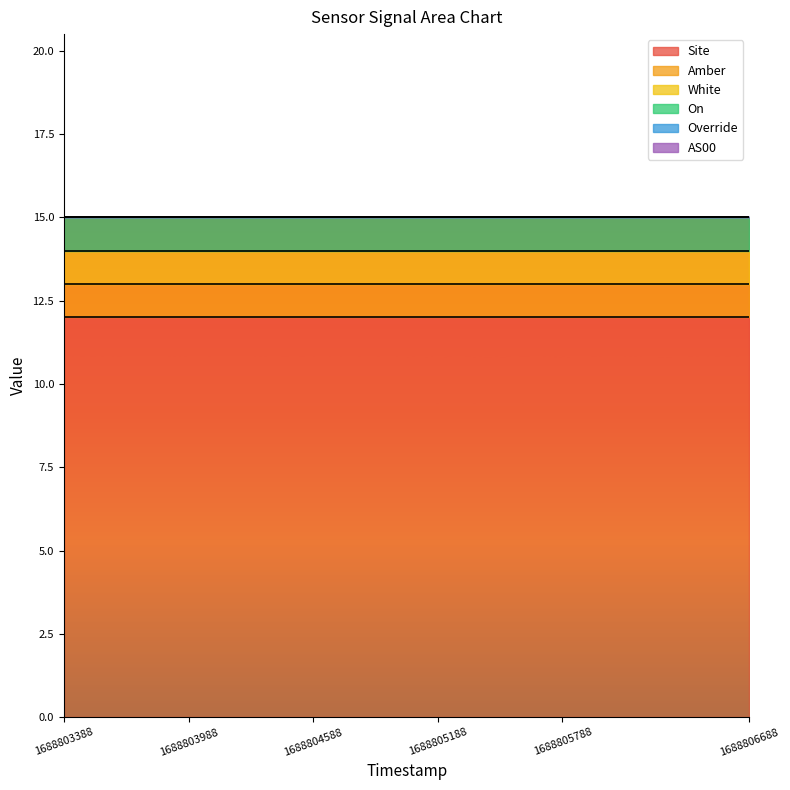

How many categories are shown in the chart?

12